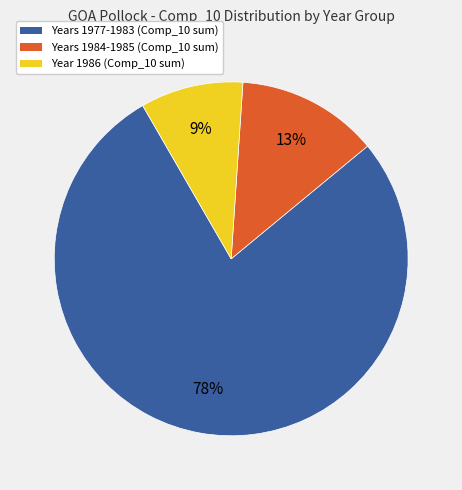

Does any single category account for the majority?

Yes